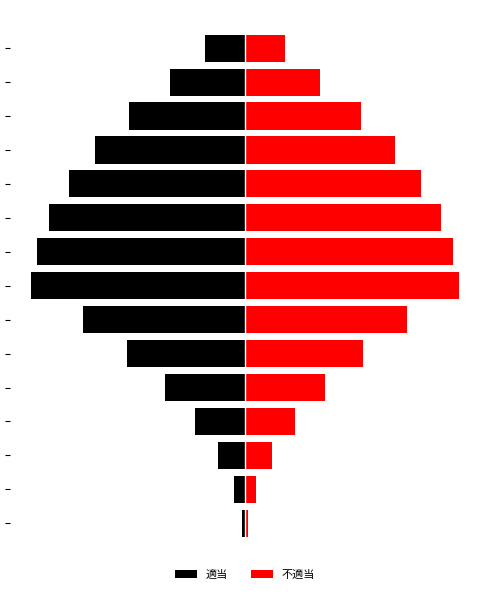

What is the difference between the 適当 values at 0 and 5?

12.9